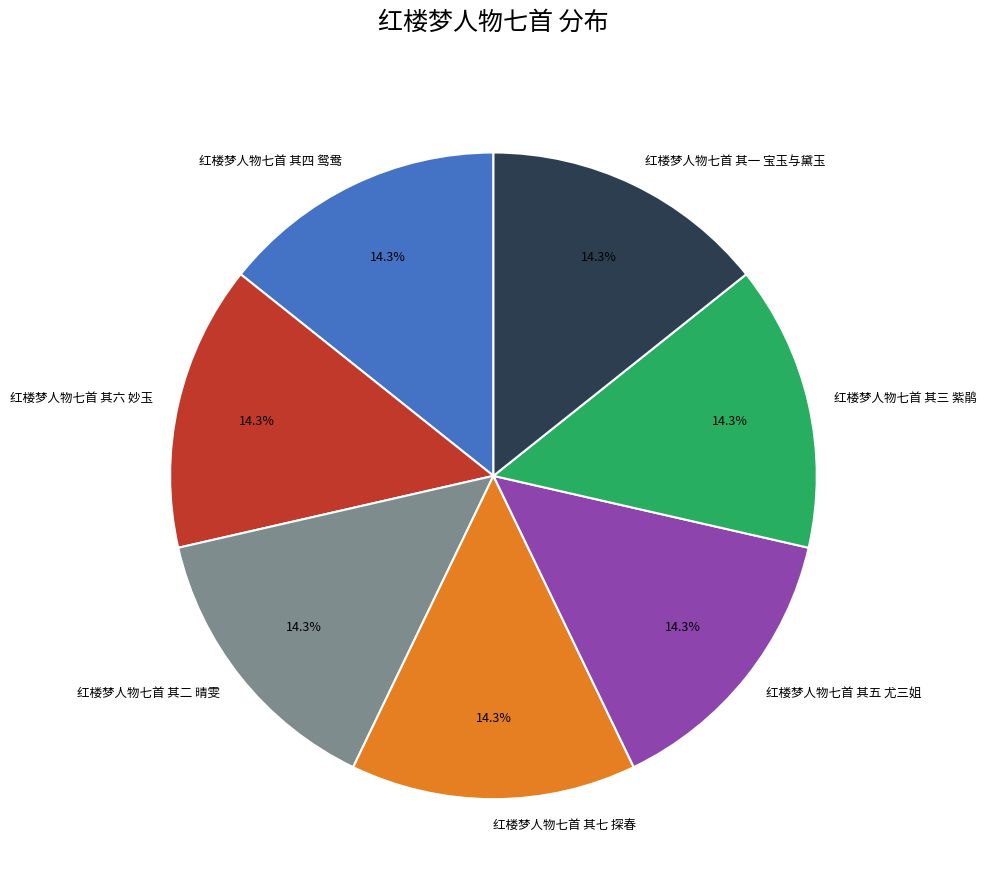

Does any single category account for the majority?

No